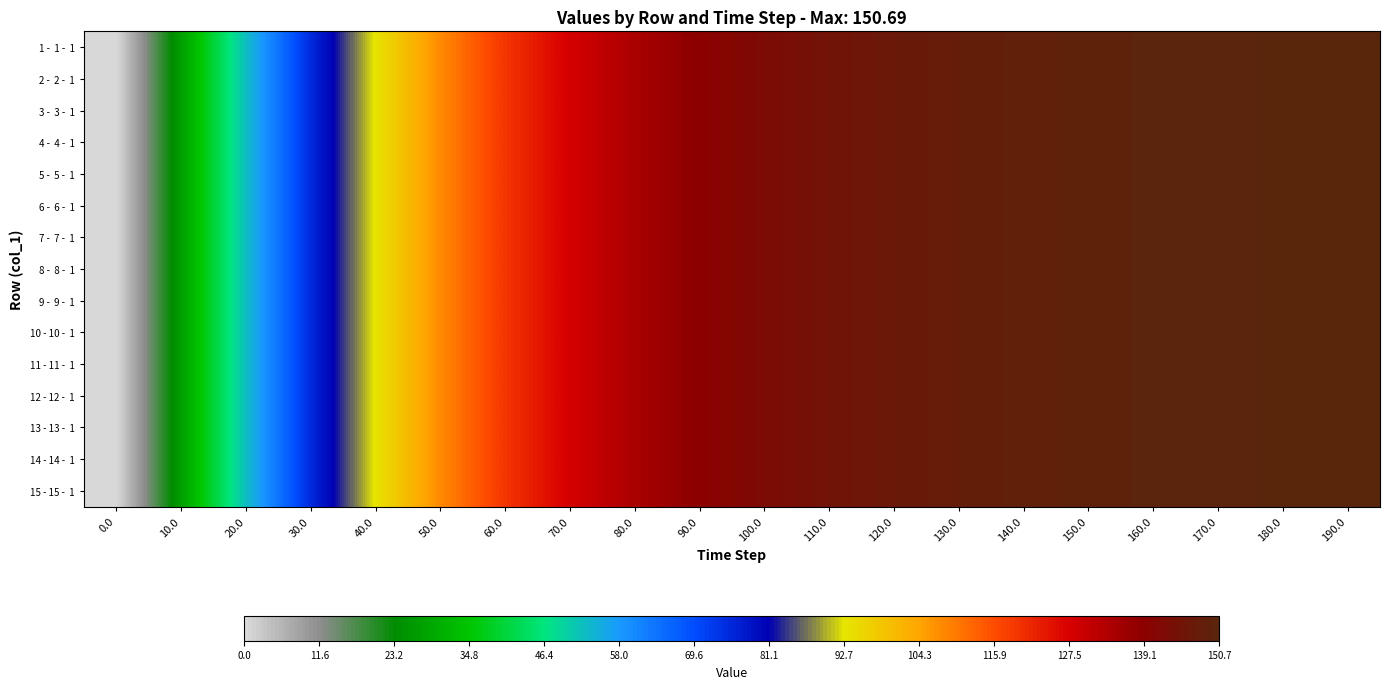

At how many categories does at least one series exceed 127?

13